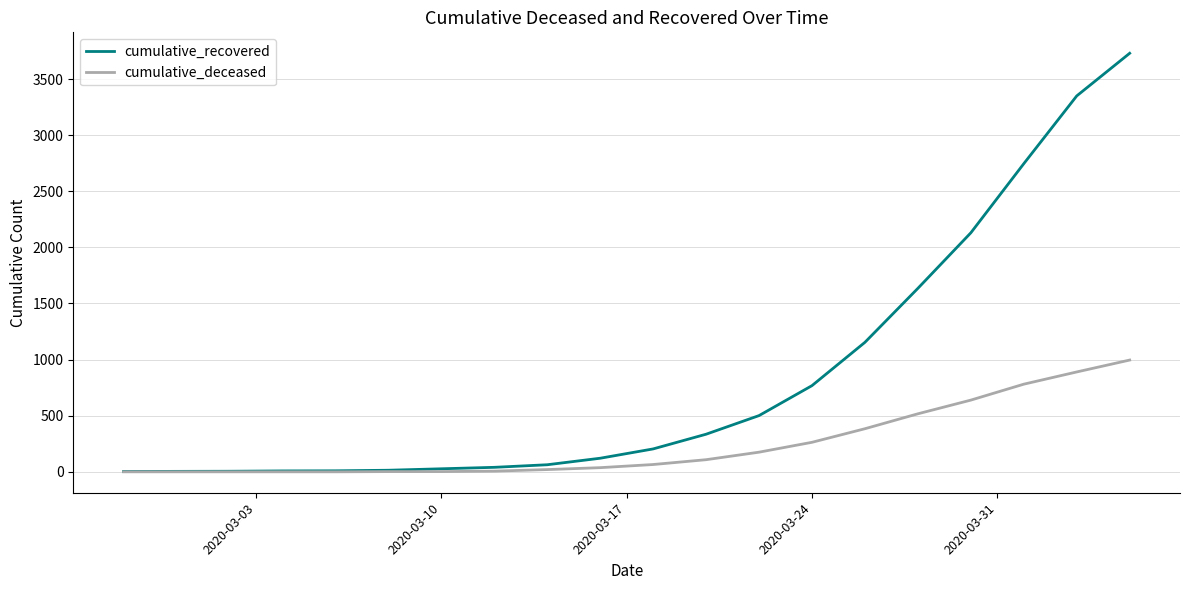

What is the average value of the cumulative_deceased series?

244